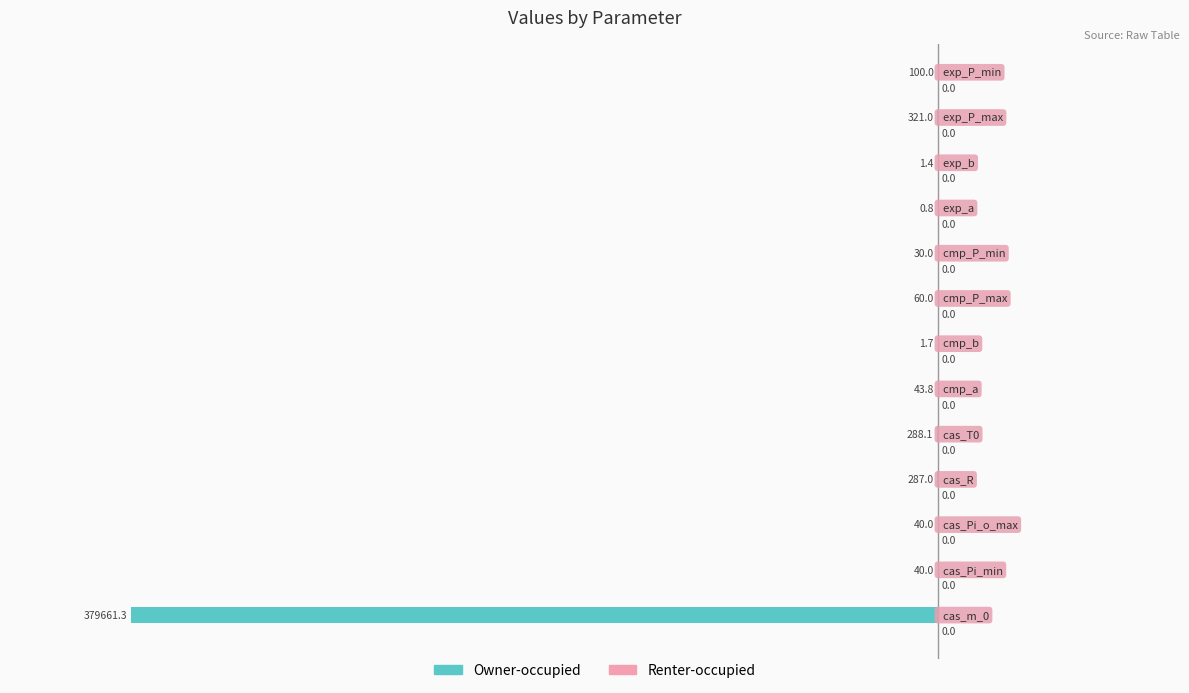

Are the bars horizontal?

Yes